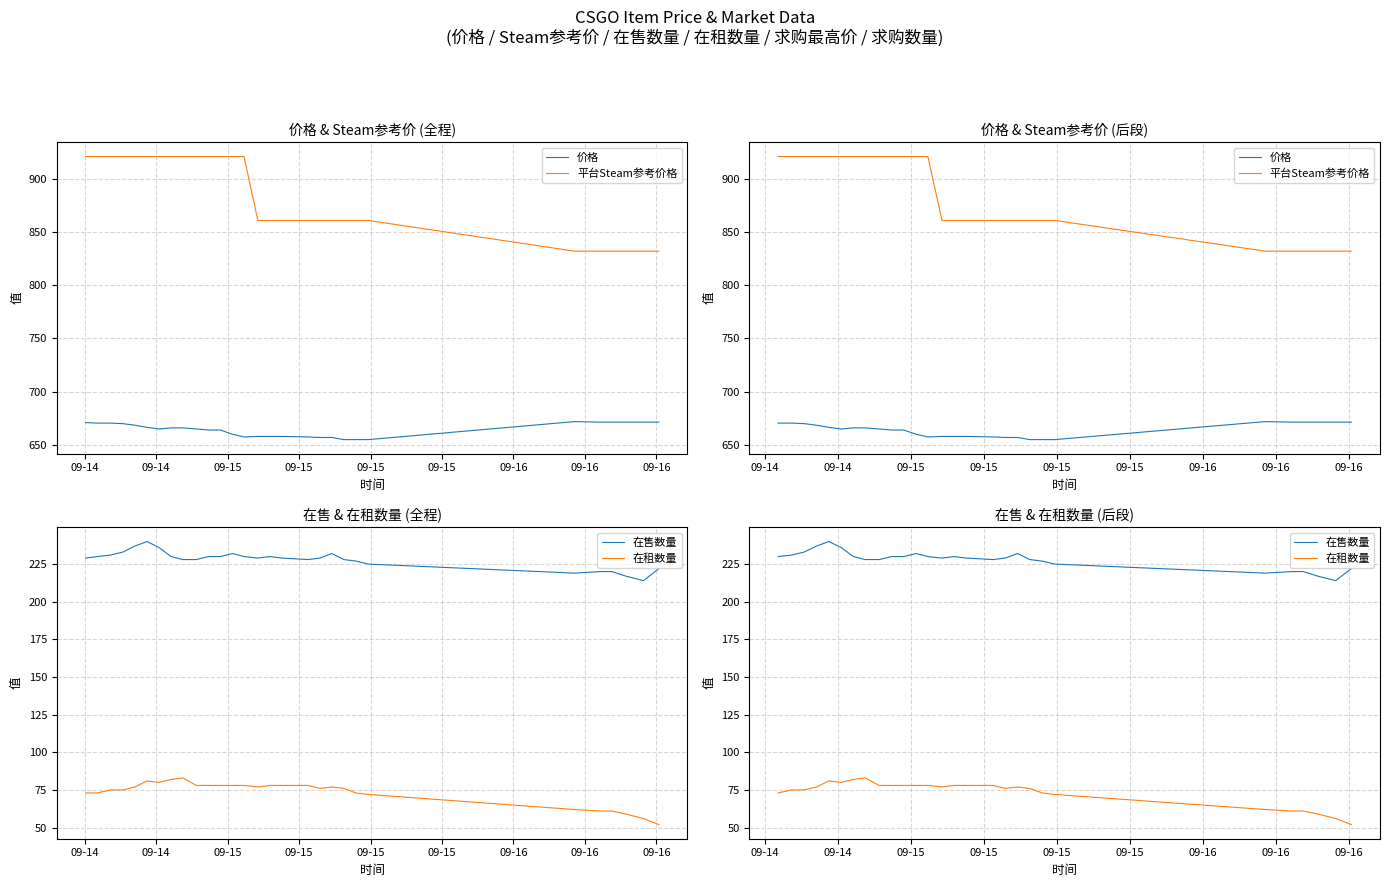

What are all the series names shown in the legend?

价格, 平台Steam参考价格, 在售数量, 在租数量